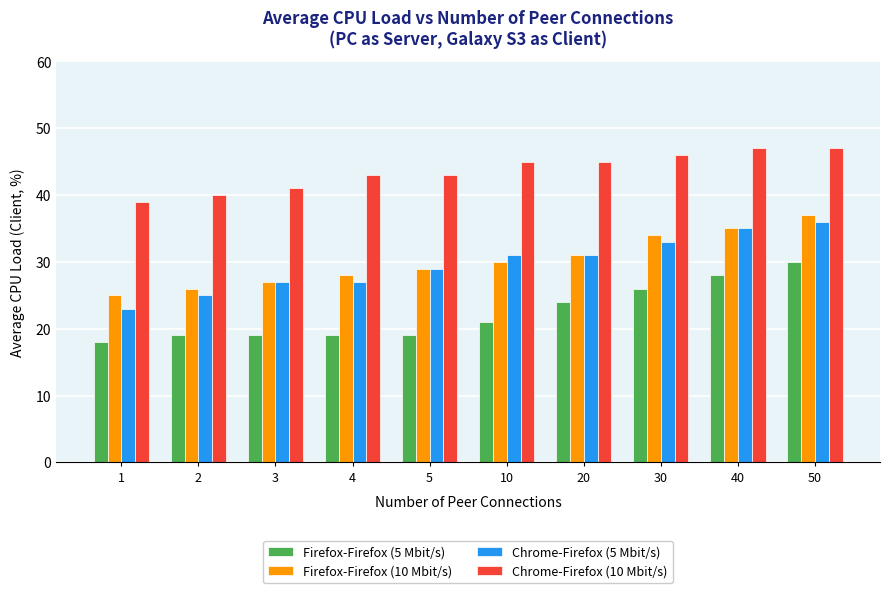

How many bars are there in each group?

4